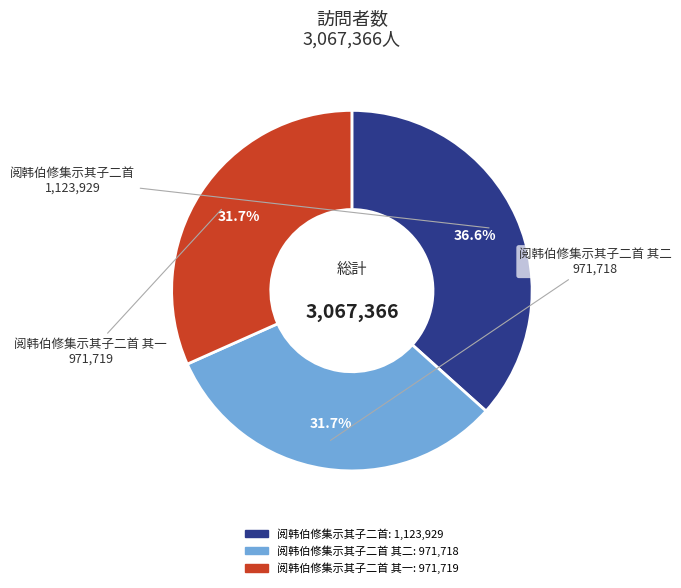

Between 阅韩伯修集示其子二首 其一 and 阅韩伯修集示其子二首, which is larger?

阅韩伯修集示其子二首